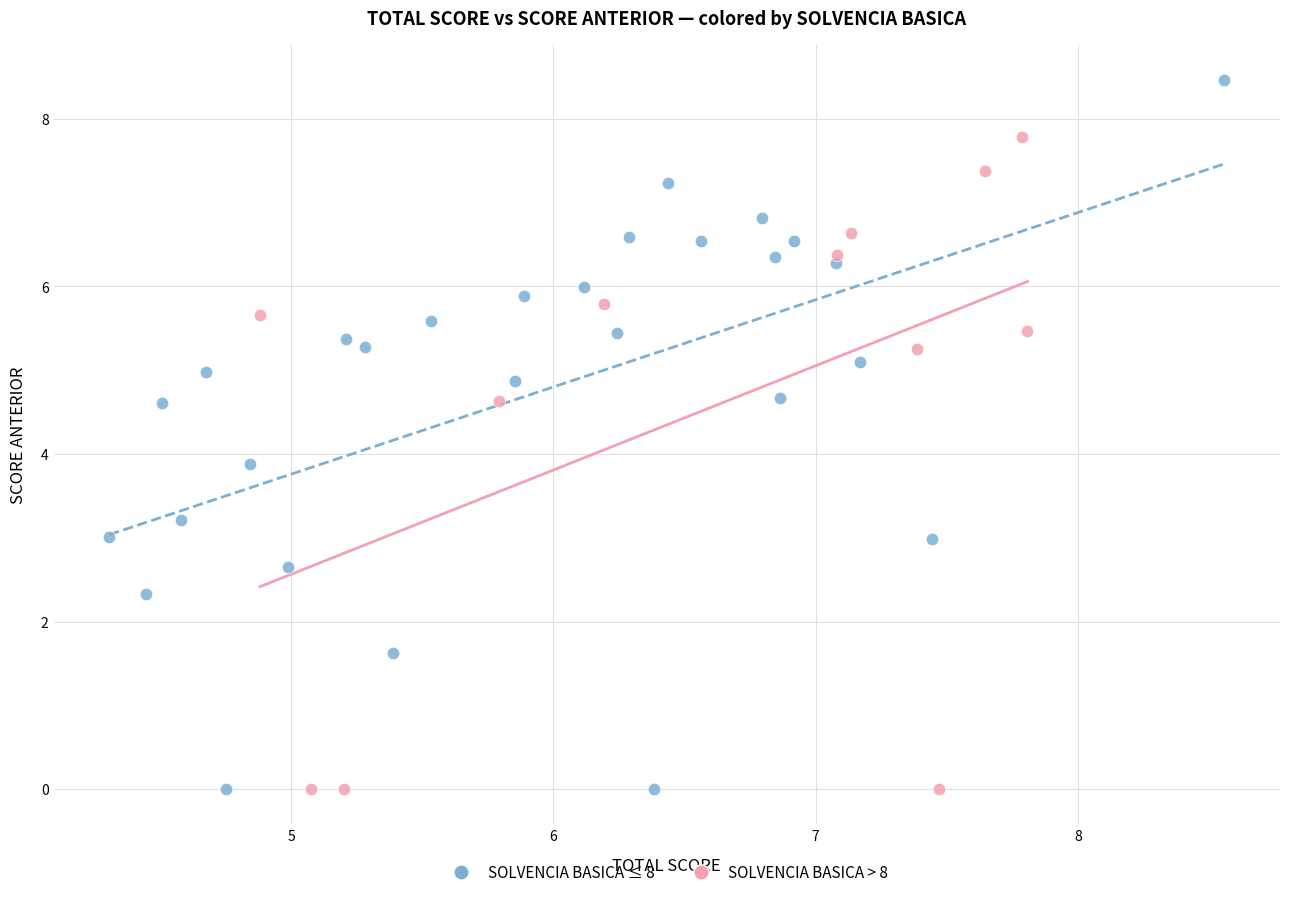

Which series has the largest Y range (max minus min)?

SOLVENCIA BASICA ≤ 8